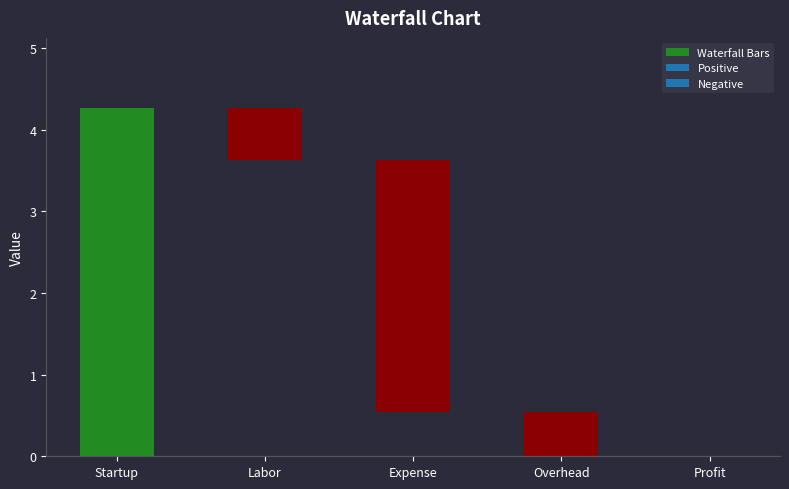

What is the label of the 2nd bar from the left?

Labor